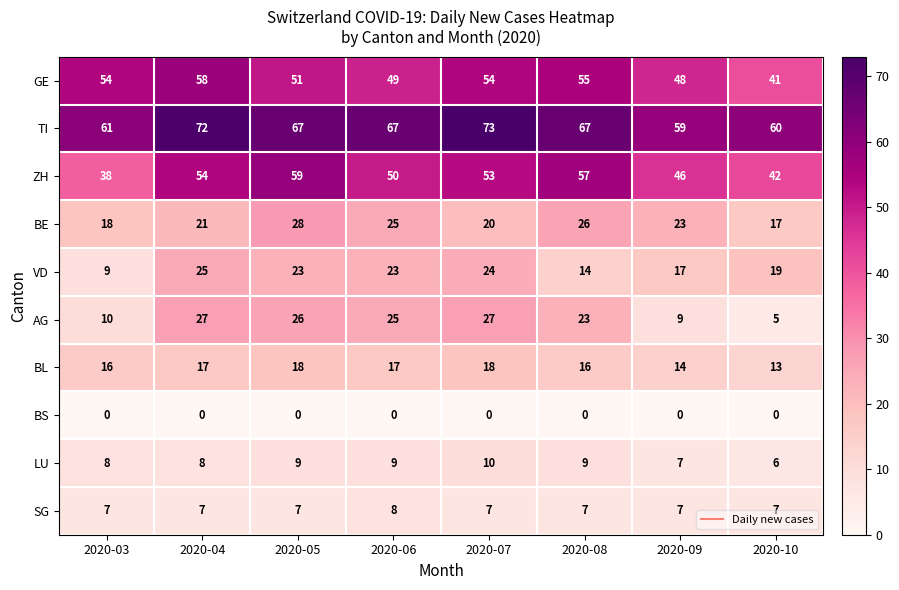

Which label corresponds to the largest value in the chart?

2020-07